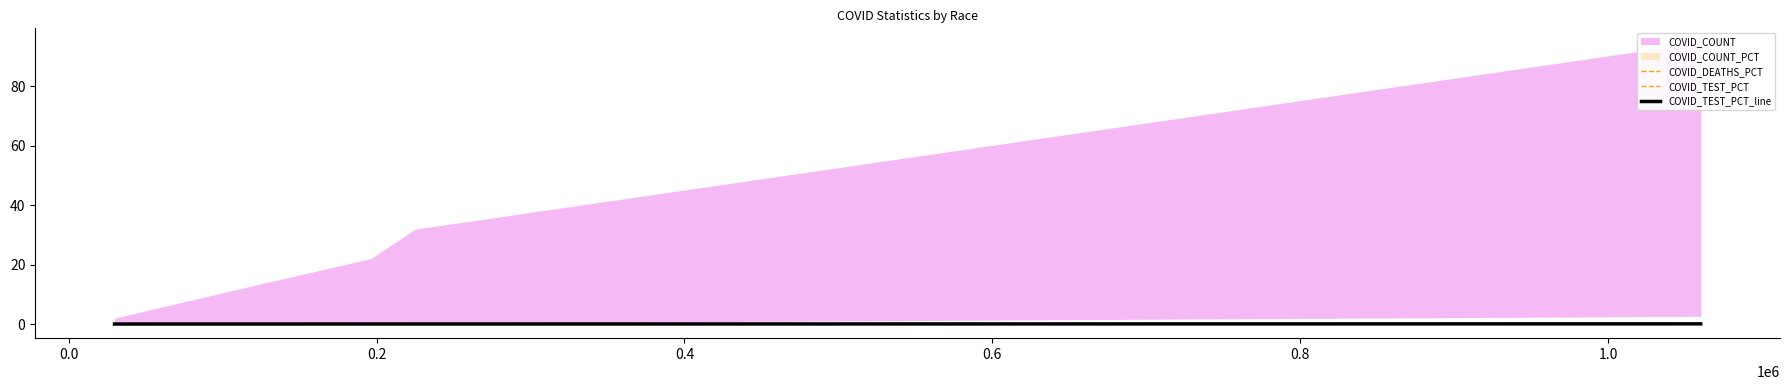

How many intersections are there between COVID_TEST_PCT_line and COVID_TEST_PCT?

3